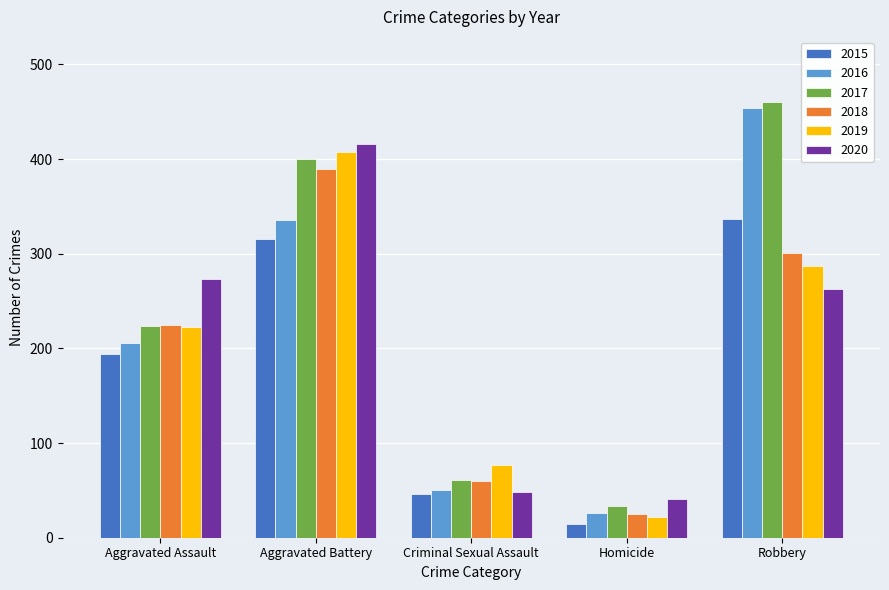

At which category is the sum across all series the highest?

Aggravated Battery